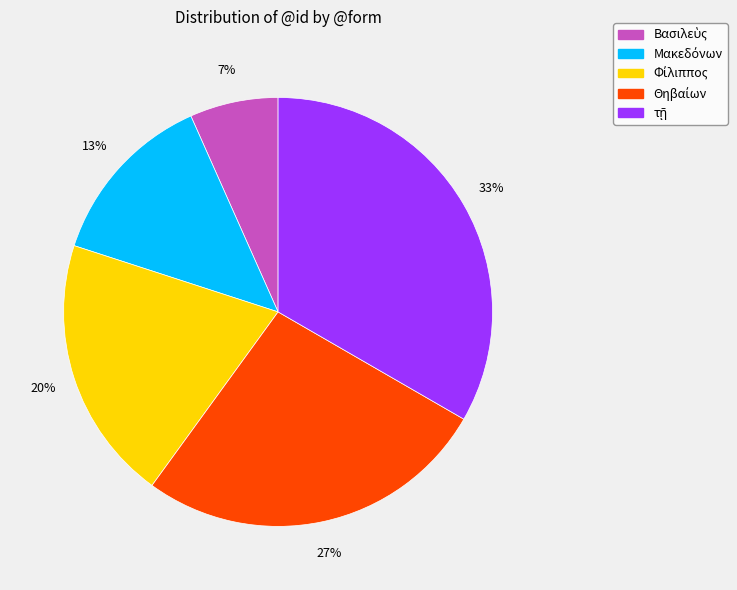

Does any single category account for the majority?

No